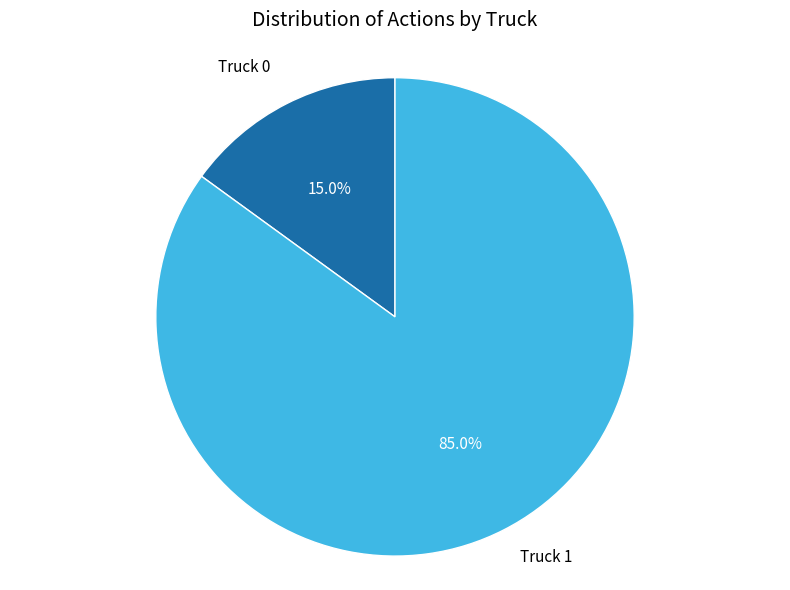

Which slice is the smallest?

Truck 0